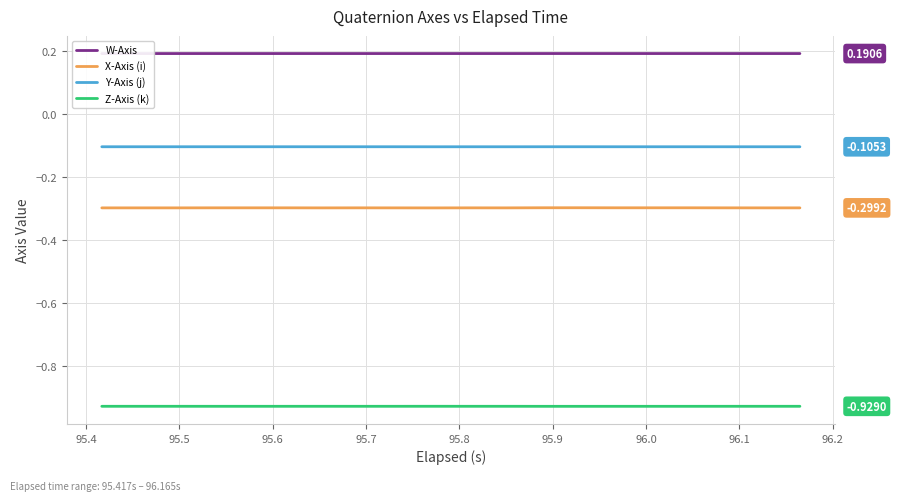

True or false: Y-Axis (j) and X-Axis (i) intersect in this chart.

False